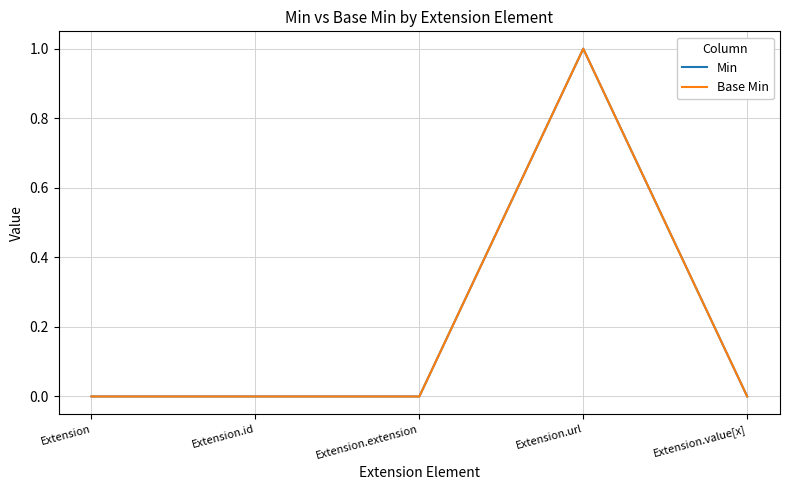

Reading right to left, transcribe all the data shown in this chart.

Min: 0	1	0	0	0
Base Min: 0	1	0	0	0